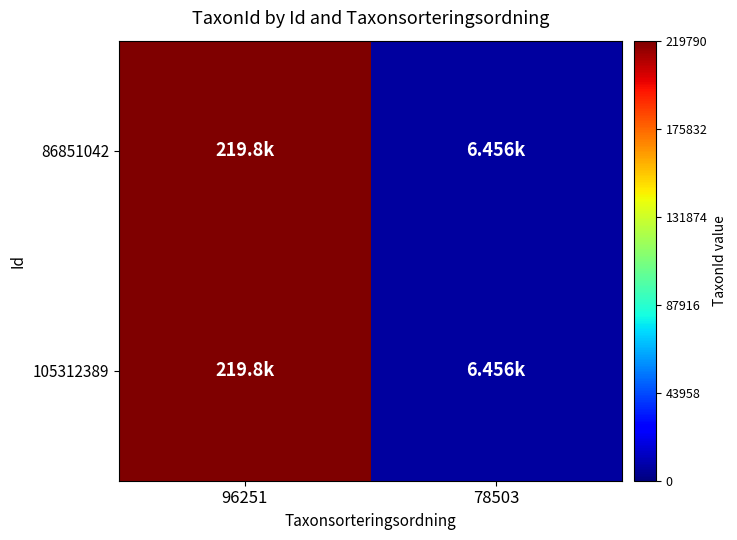

How many data points does each series have?

2